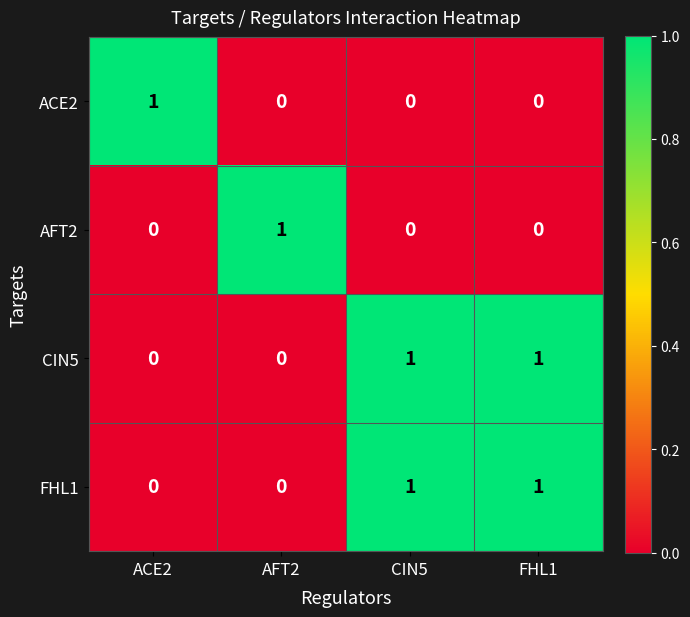

Reading left to right, transcribe all the data shown in this chart.

ACE2: ACE2=1	AFT2=0	CIN5=0	FHL1=0
AFT2: ACE2=0	AFT2=1	CIN5=0	FHL1=0
CIN5: ACE2=0	AFT2=0	CIN5=1	FHL1=1
FHL1: ACE2=0	AFT2=0	CIN5=1	FHL1=1